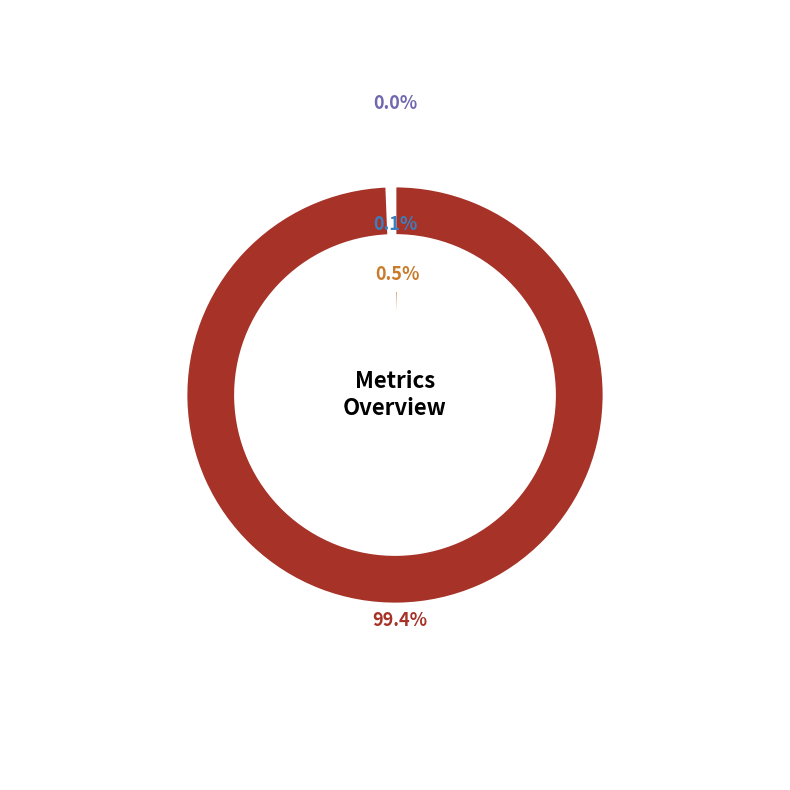

To the nearest percent, what is the difference between the Training Time and MAPE slice percentages?

99%